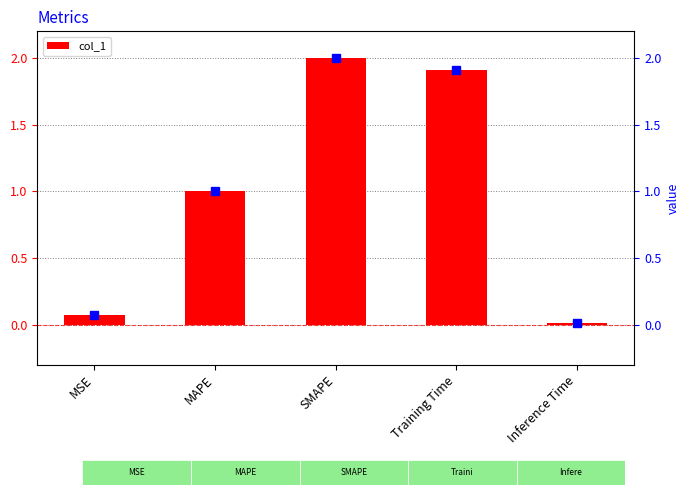

Does the chart contain stacked bars?

No